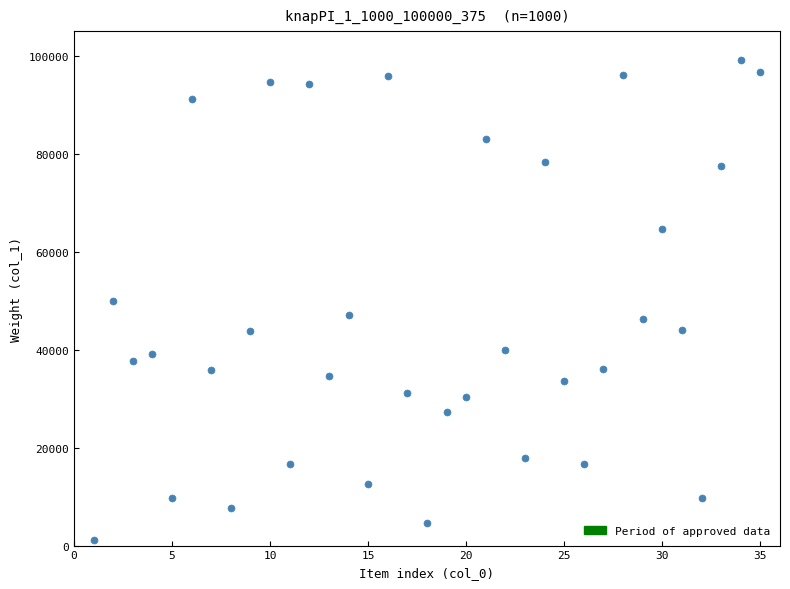

What is the range of X values (max minus min)?

34